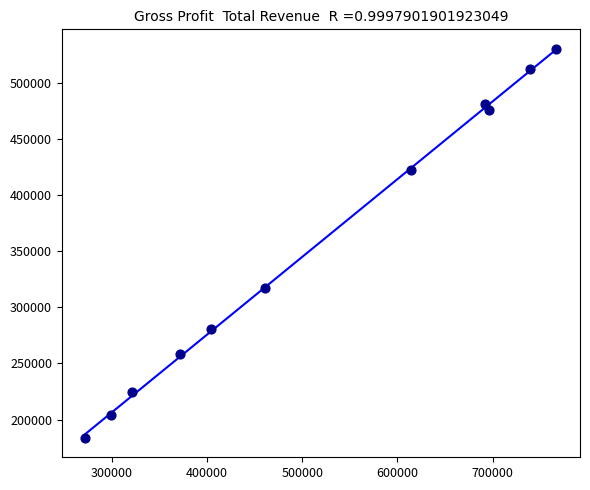

What is the average Y value?

353491